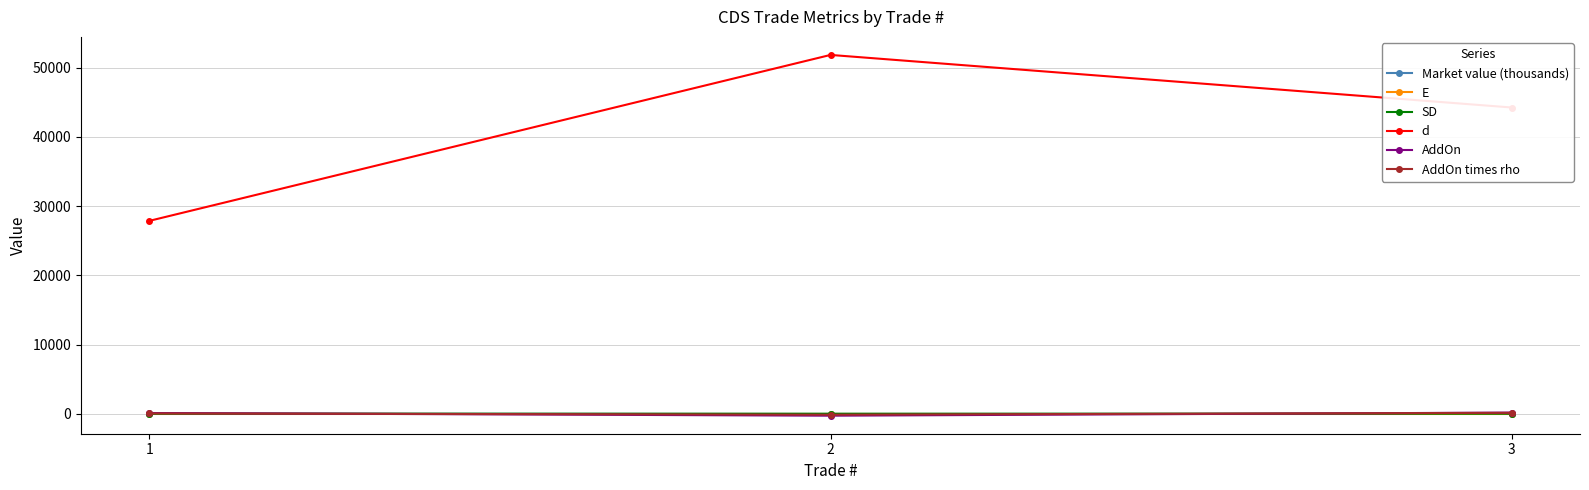

Which series has the largest range (max minus min)?

d